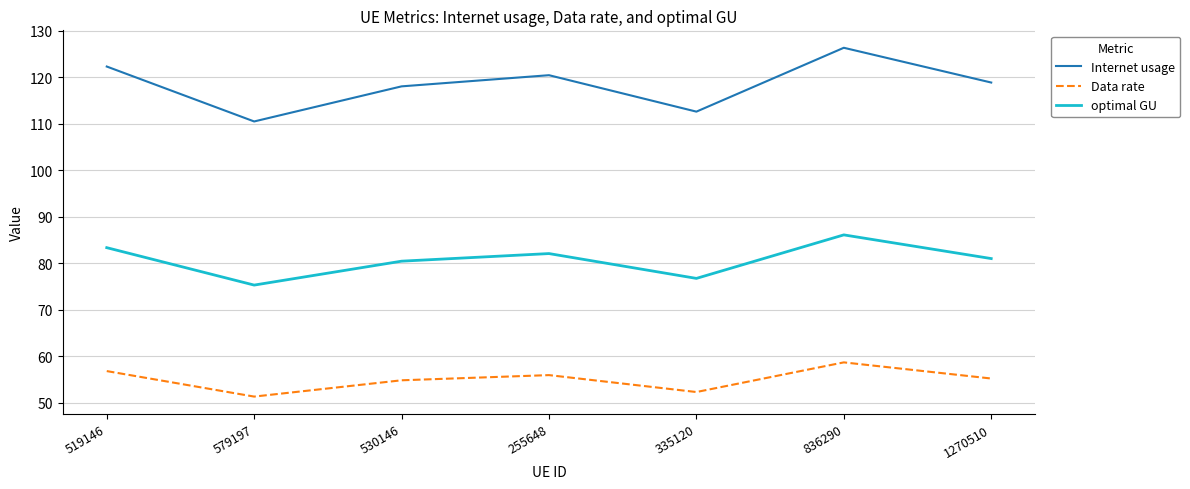

Which category has the highest value across all series?

836290